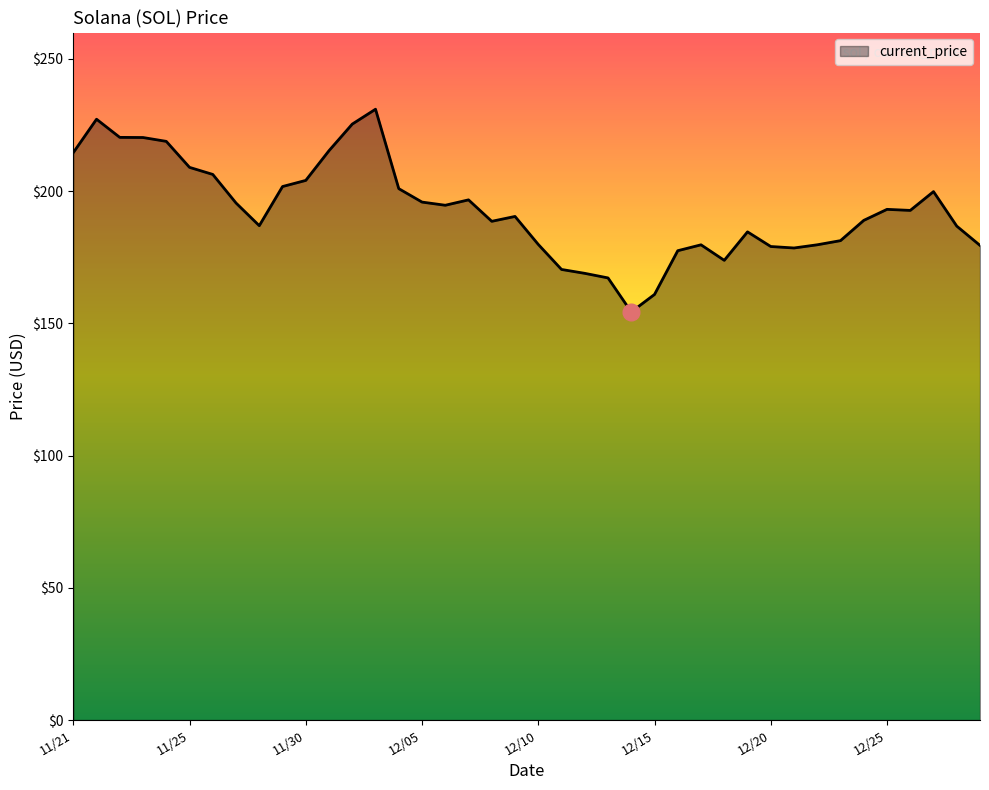

What is the difference between the maximum and minimum values?

76.7